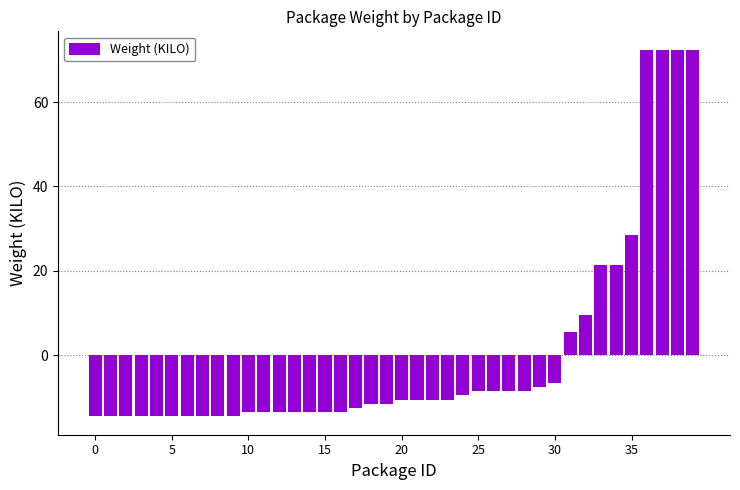

Are the bars horizontal?

No